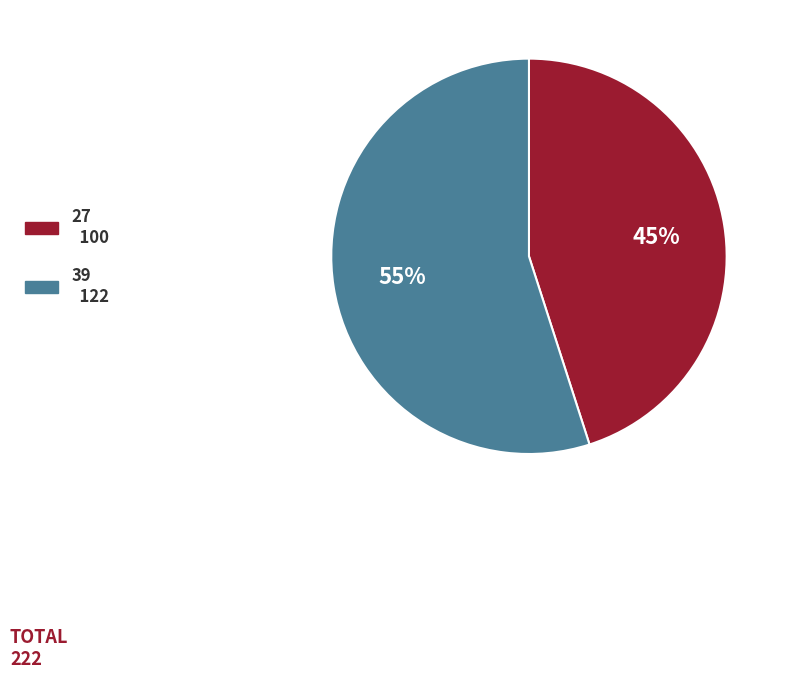

Does 39 account for over 50% of the chart?

Yes